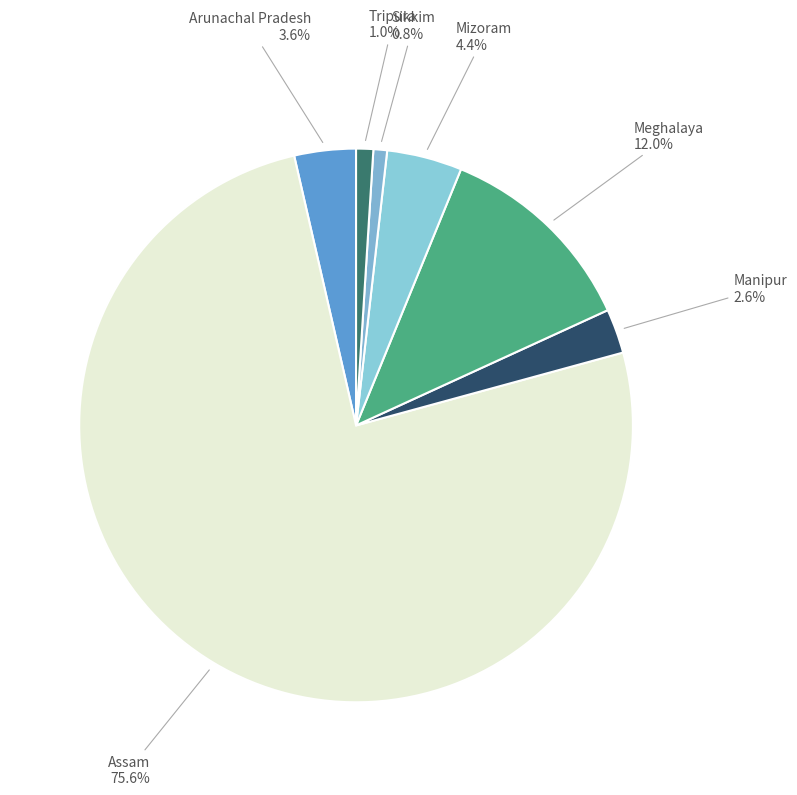

How many segments does this pie chart have?

7